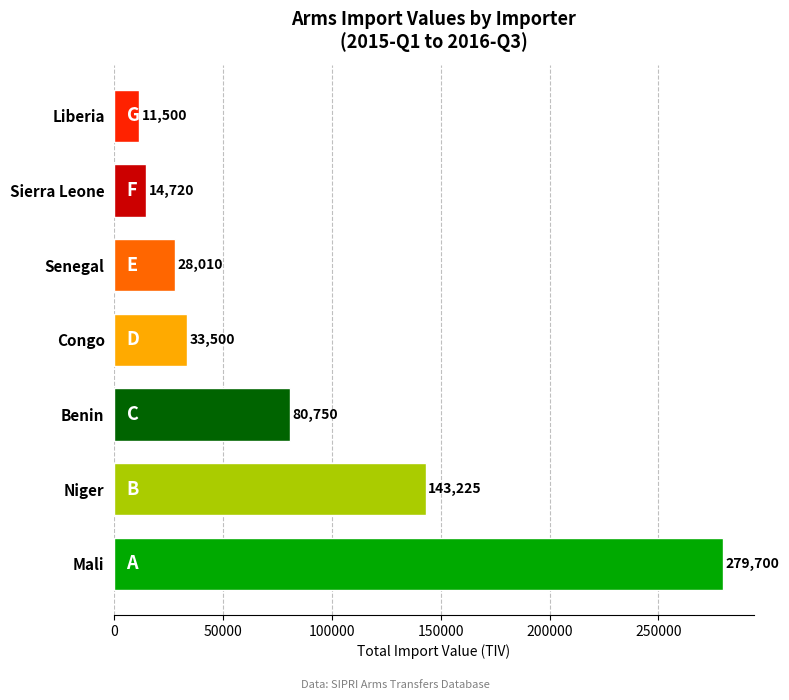

Where is the data nearest to the value 145600?

Niger